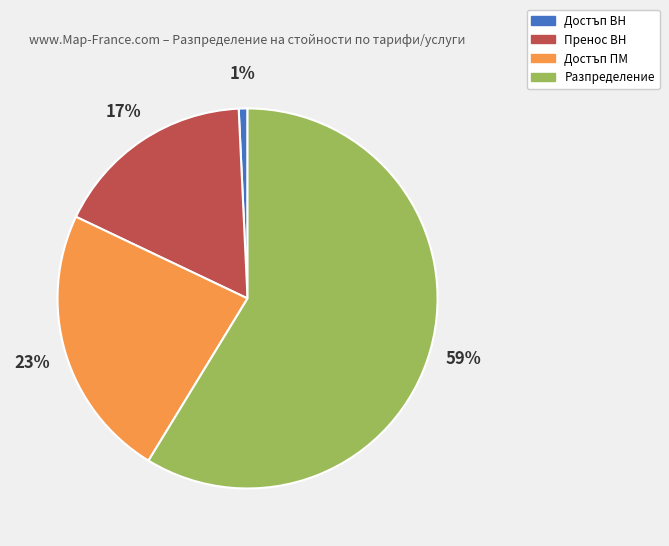

How many segments does this pie chart have?

4